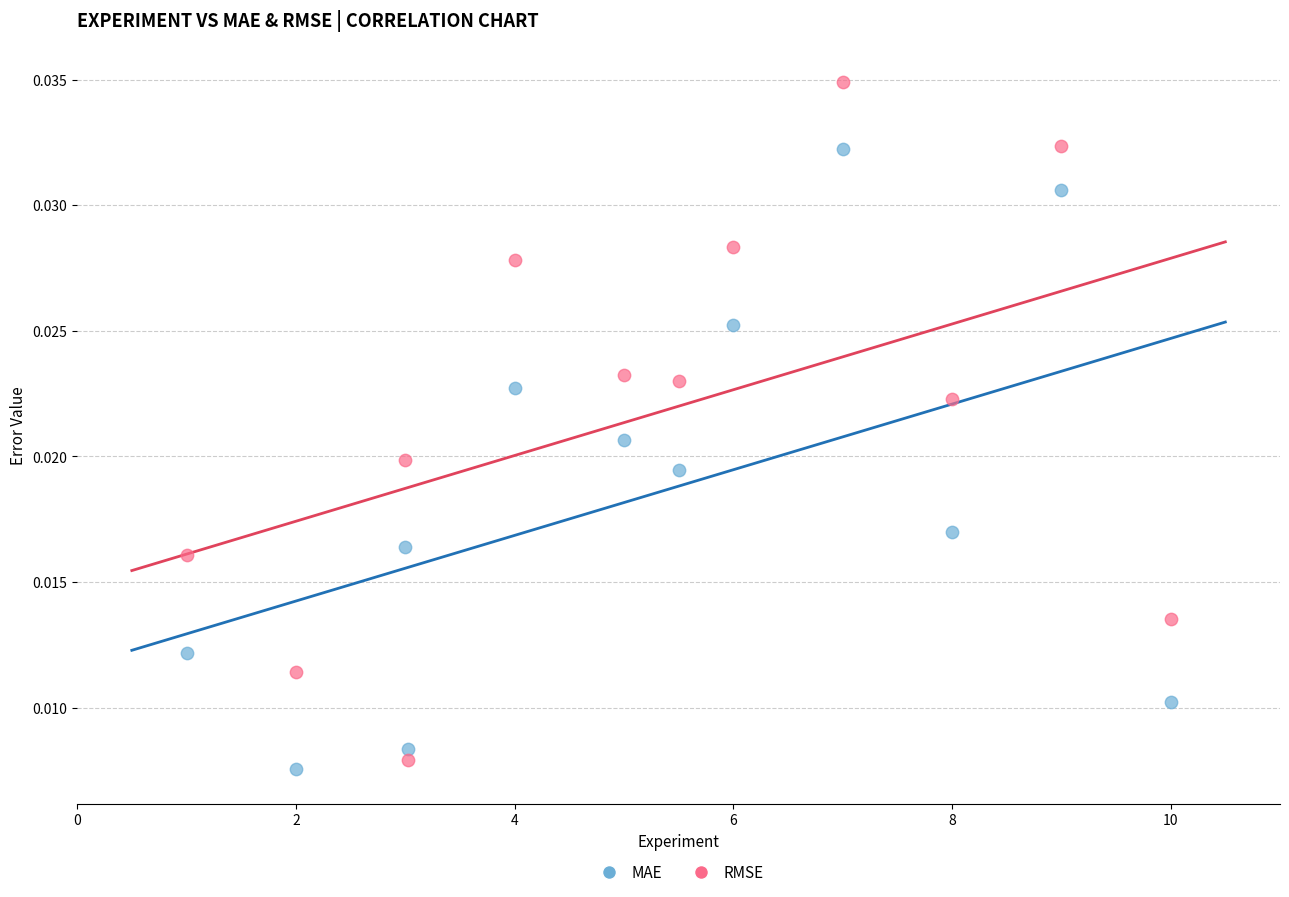

Which series contains the lowest Y value?

MAE